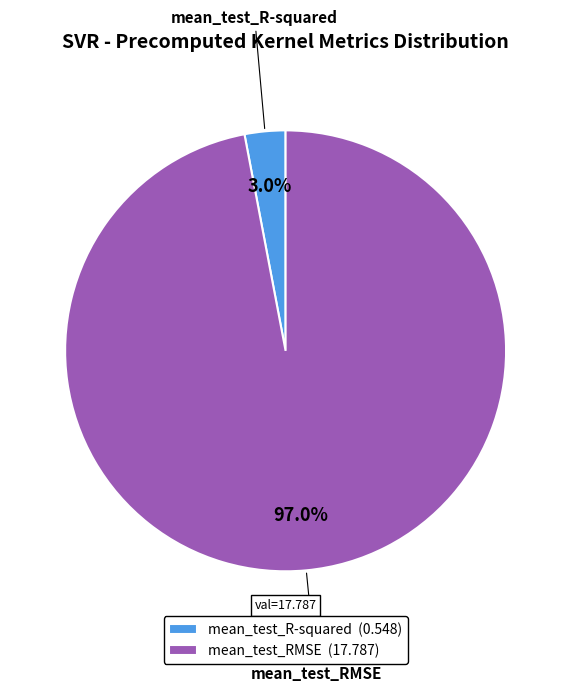

To the nearest percent, what percentage of the pie is mean_test_RMSE?

97%